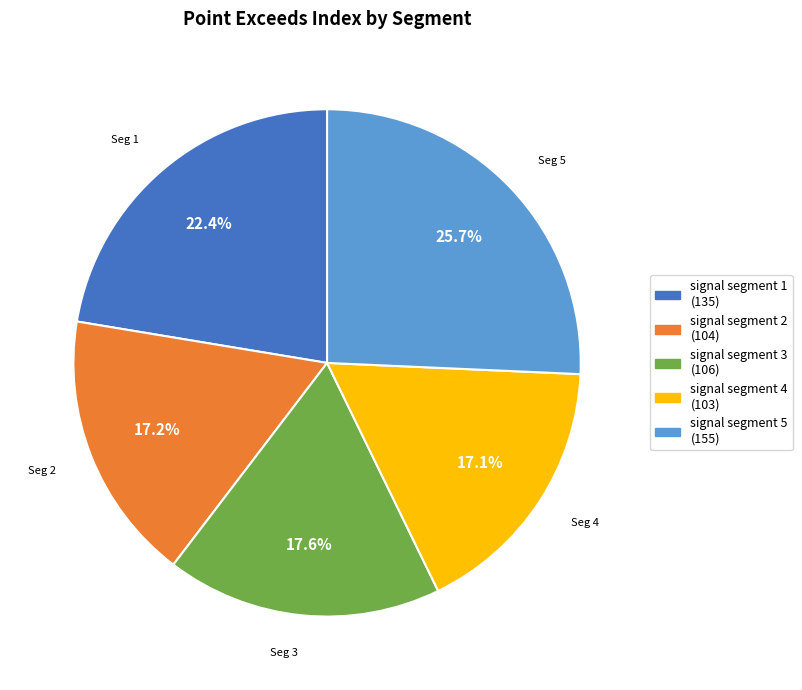

Is it true that signal segment 5 is 16% of the pie?

False